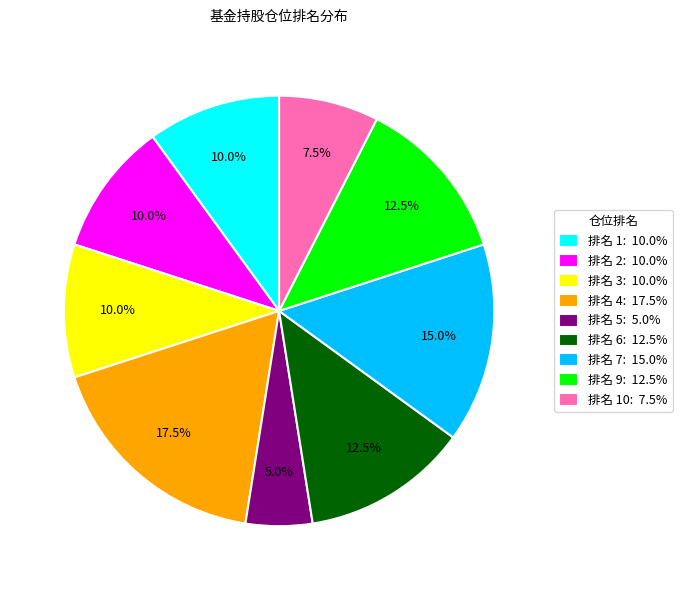

To the nearest percent, what is the difference between the largest and smallest slice percentages?

12%